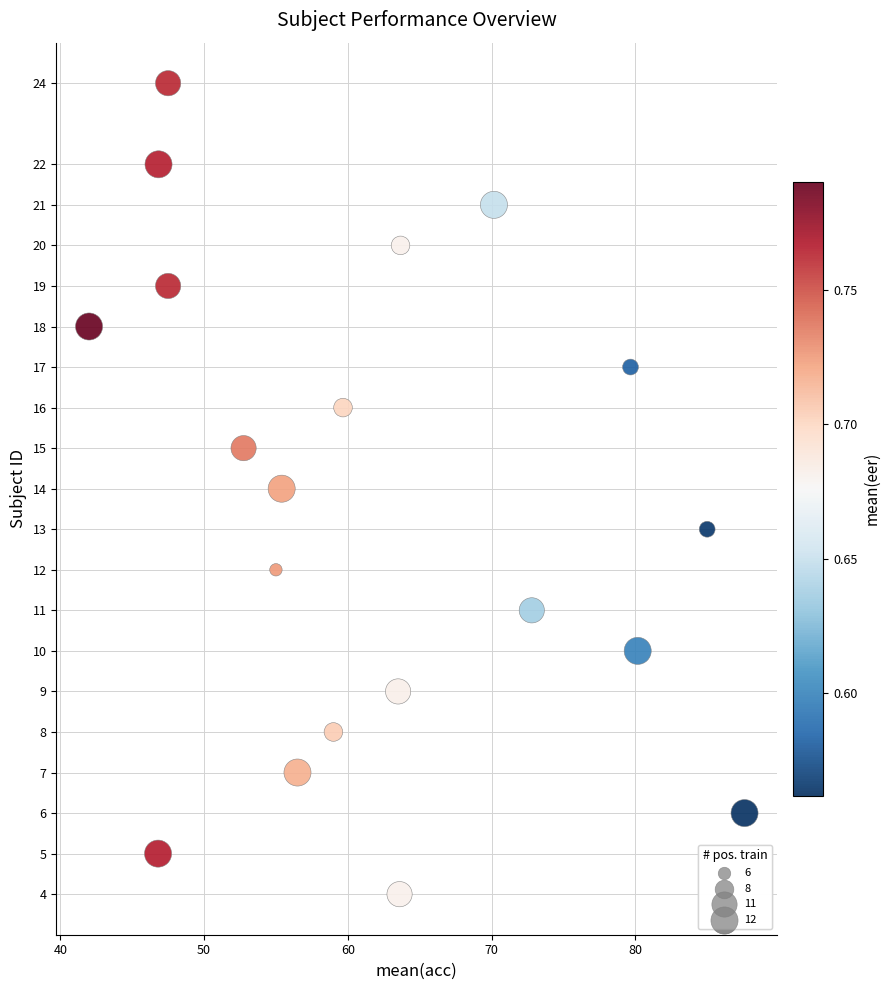

What is the range of Y values (max minus min)?

20